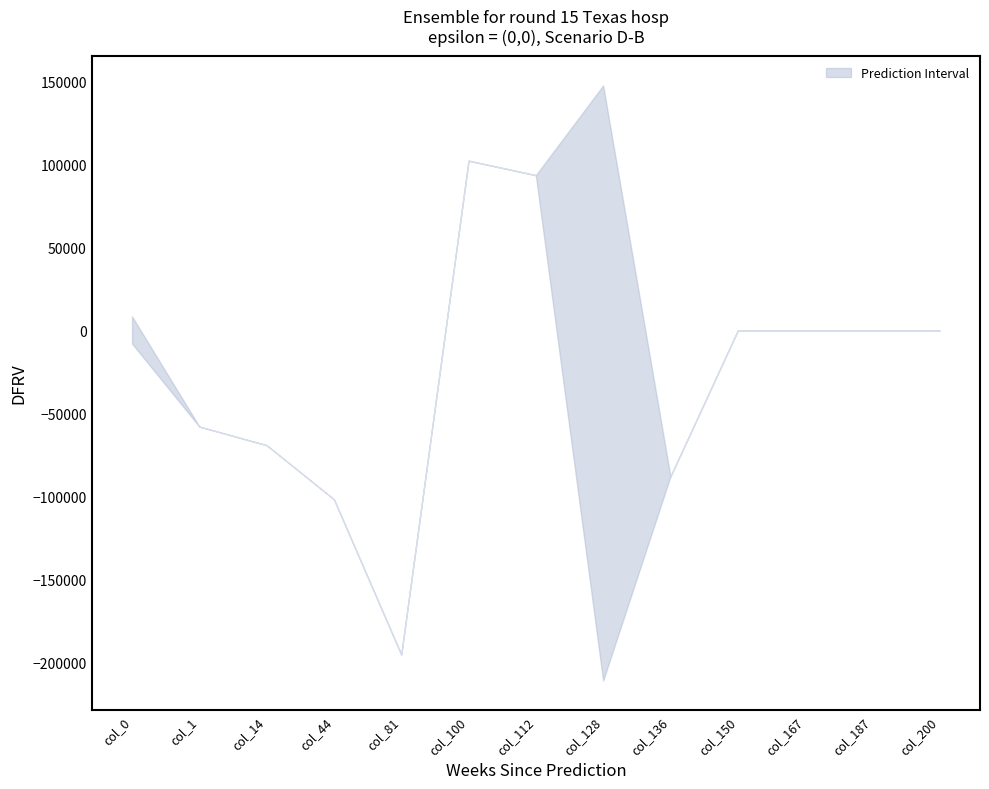

True or false: upper and lower cross at least once.

False